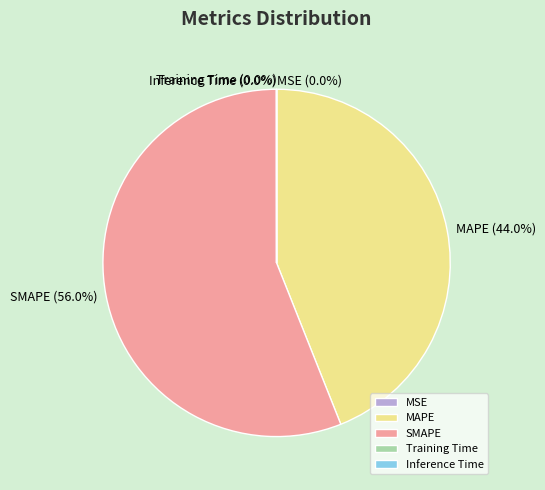

What portion of the pie excludes MAPE?

56.0%